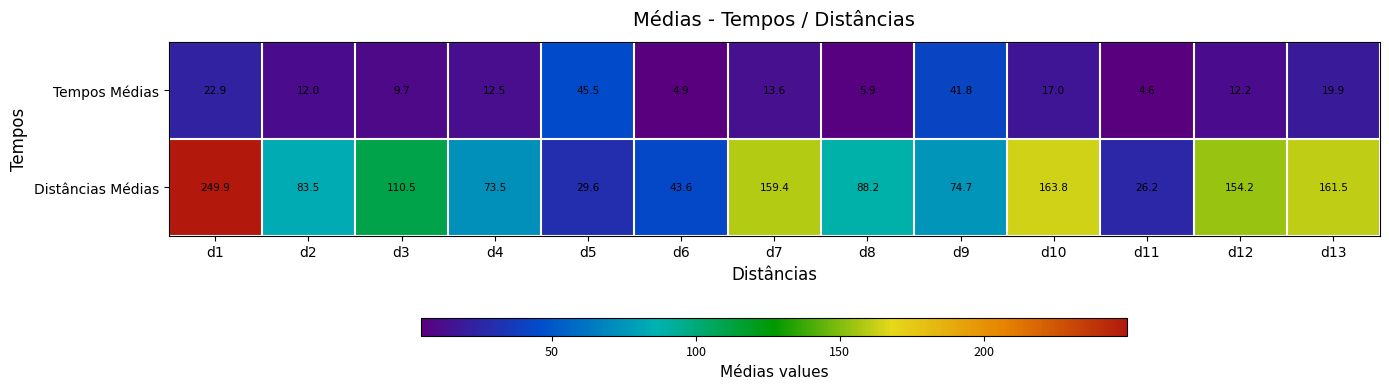

What is the difference between the maximum and minimum values in the Tempos Médias series?

40.9